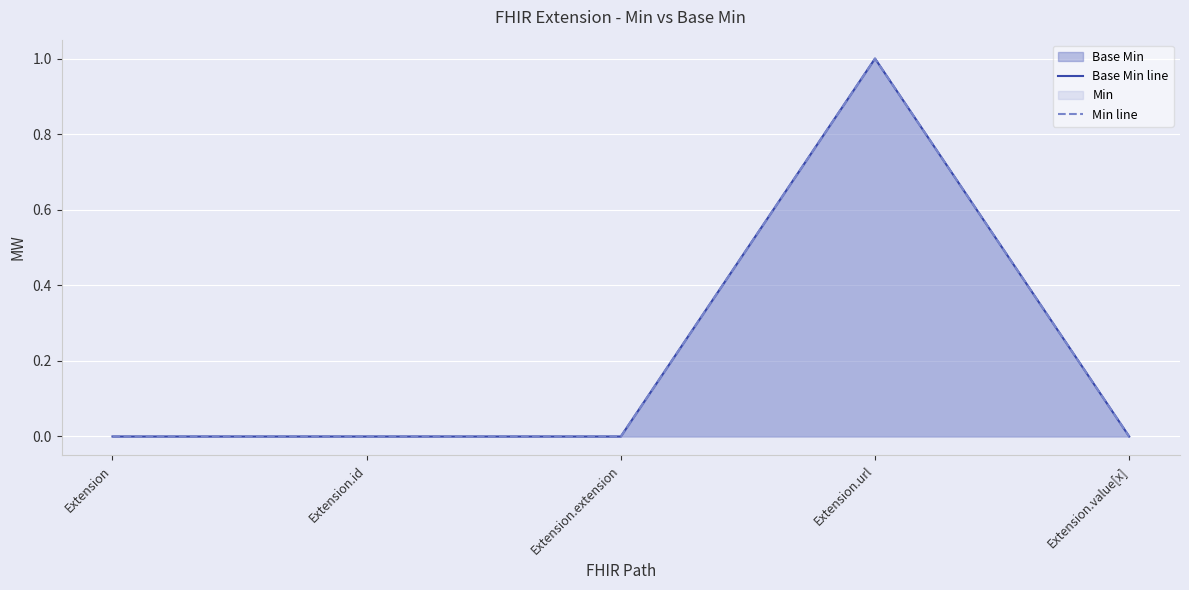

Which series has the largest total across all categories?

Base Min line